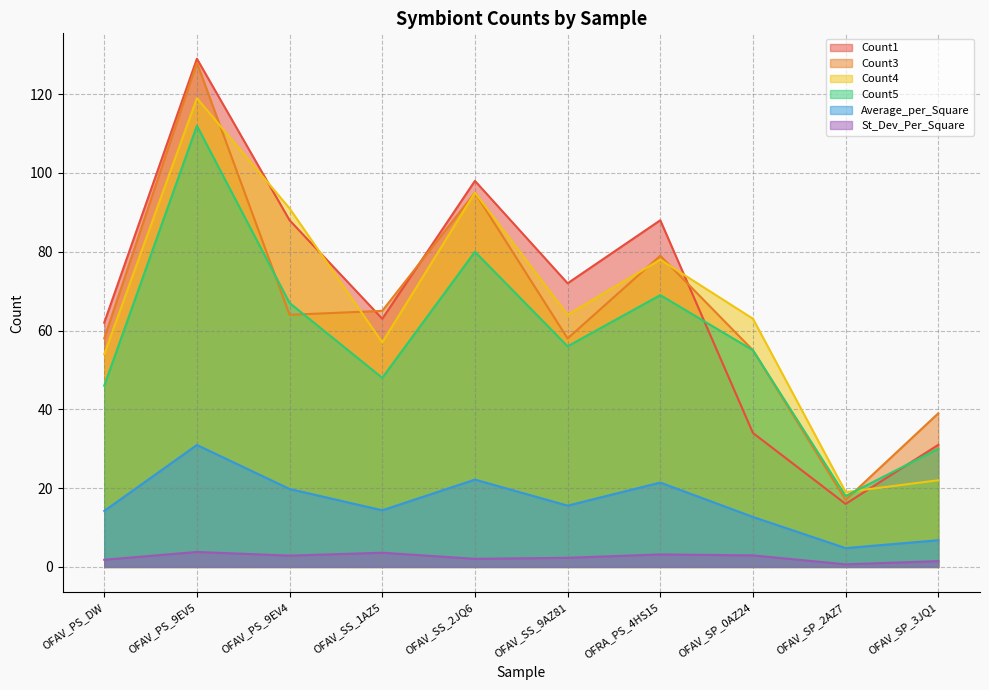

Which series has the largest range (max minus min)?

Count1